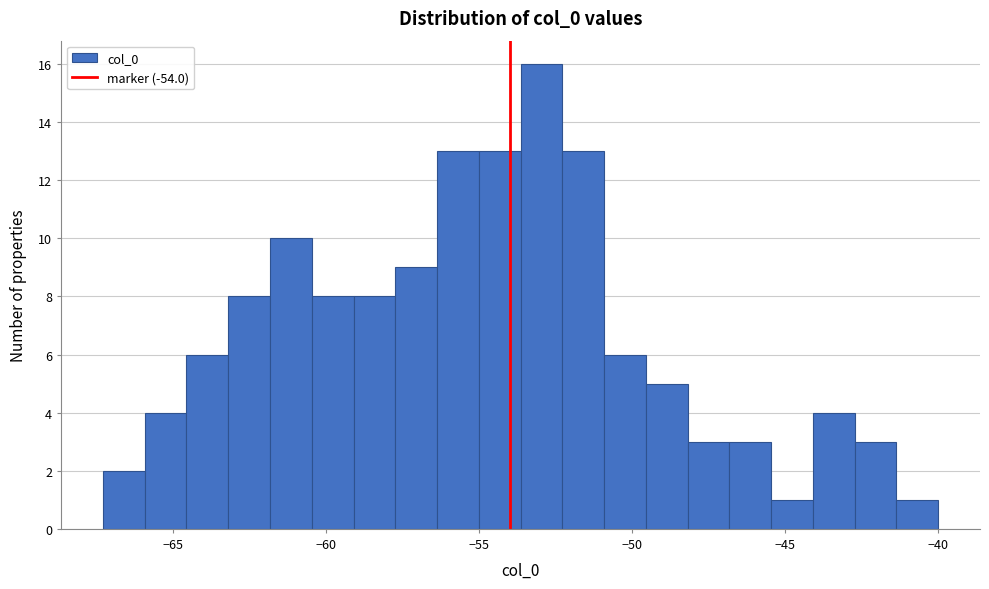

Around what value on the x-axis is the tallest bar? Give the approximate position of its centre, as read against the axis.

-53.0